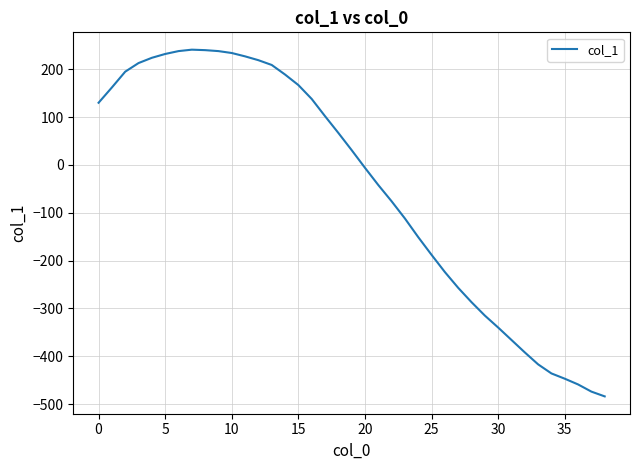

What is the maximum value shown in the chart?

241